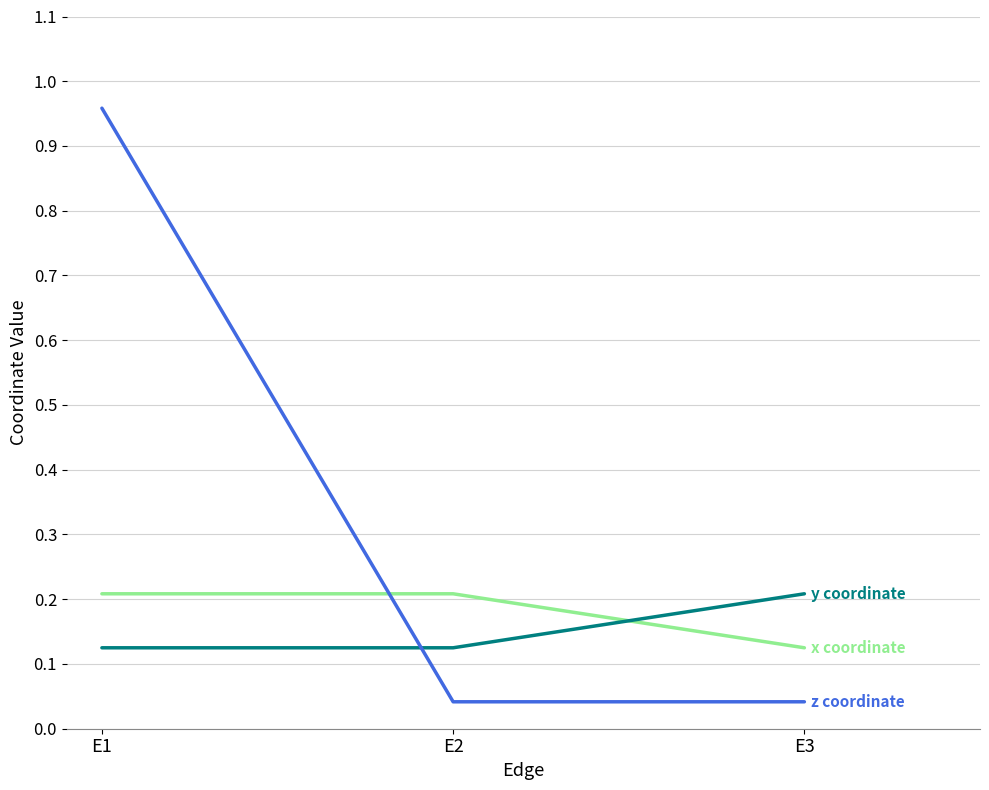

What is the difference between the highest and lowest values at E1?

0.8